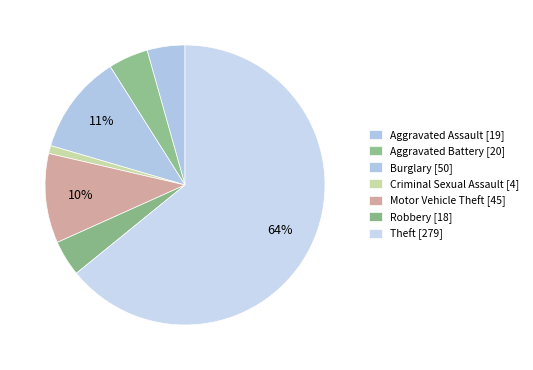

How many segments does this pie chart have?

7